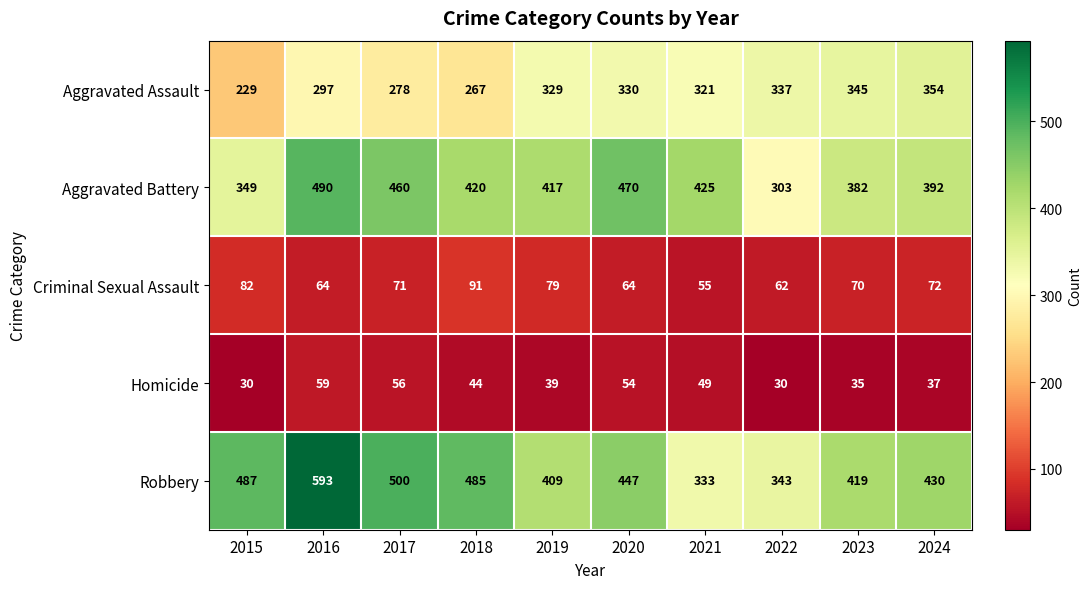

Which series has the largest total across all categories?

Robbery